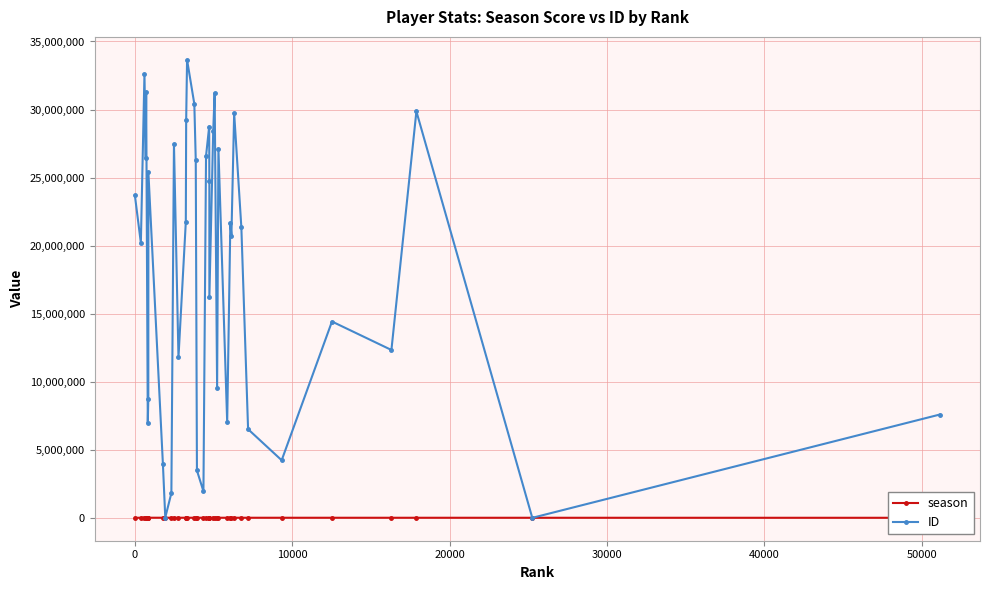

True or false: ID has more than 2 points higher than both neighbors.

True